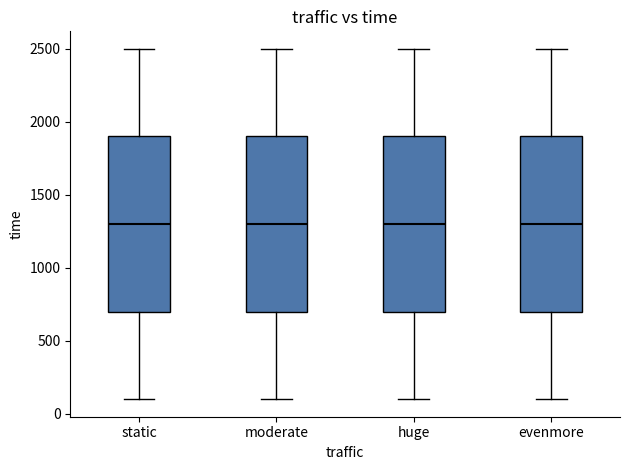

Reading left to right, read every box against the y-axis: the position of its median line, the range the box covers, and the ends of its whiskers. The values are not printed on the chart, so give them approximately, as read against the axis.

static: median 1300, box 700 to 1900, whiskers 100 to 2500
moderate: median 1300, box 700 to 1900, whiskers 100 to 2500
huge: median 1300, box 700 to 1900, whiskers 100 to 2500
evenmore: median 1300, box 700 to 1900, whiskers 100 to 2500